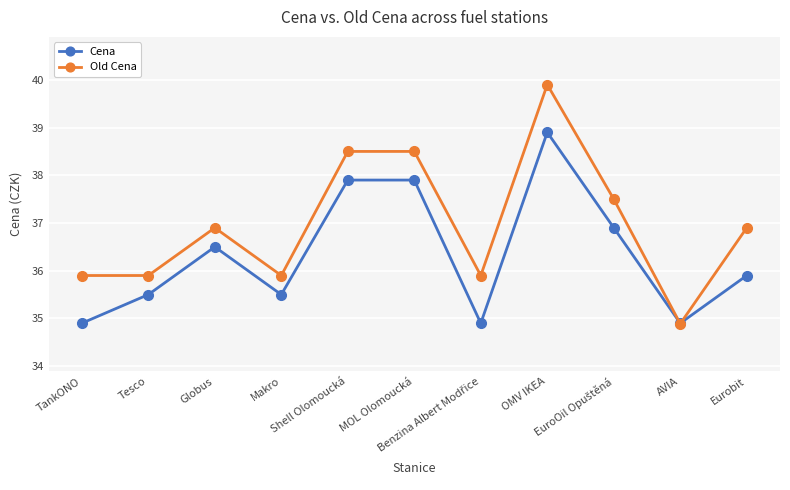

What is the smallest value displayed?

34.9